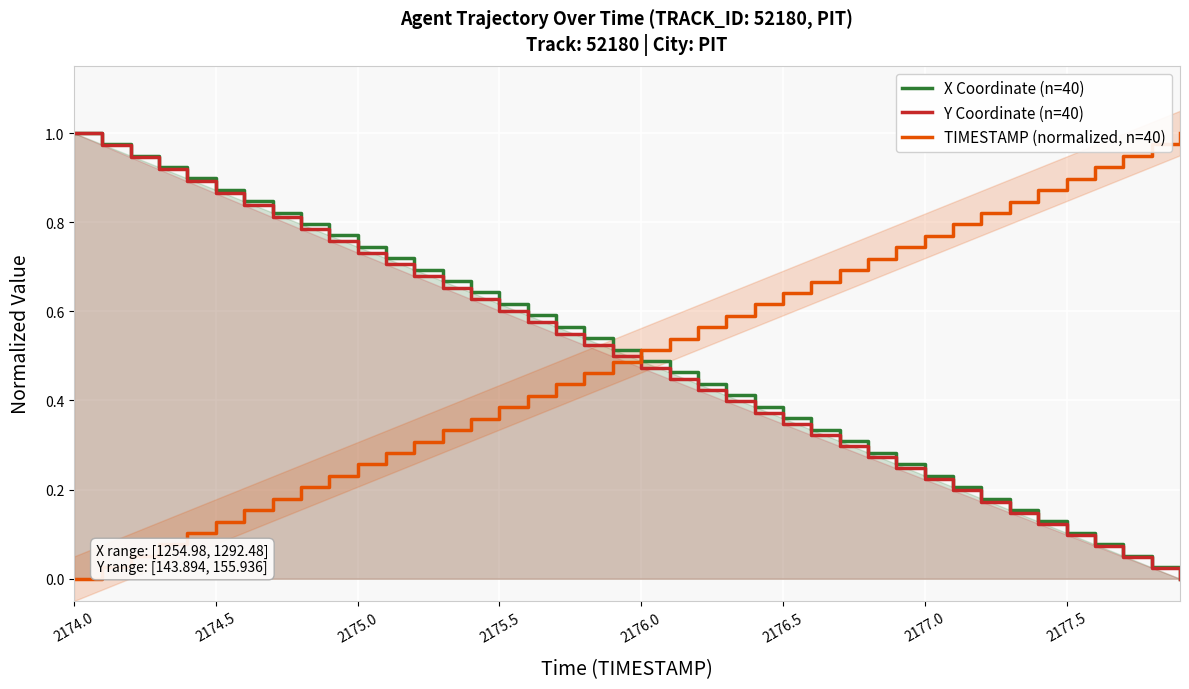

Which has a higher value, 39 or 13?

13